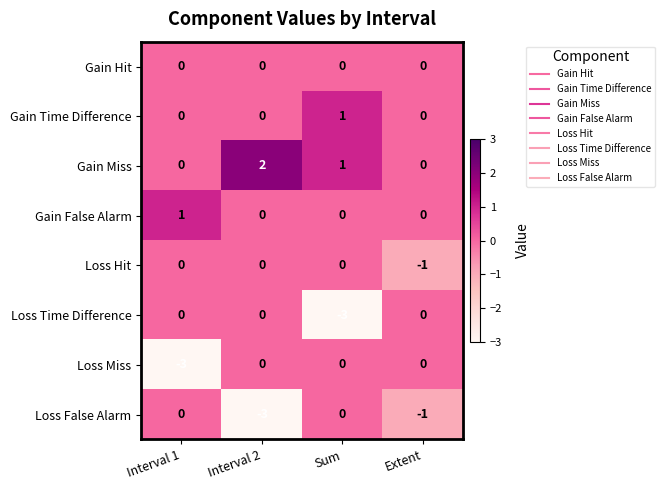

Count the number of categories in the chart.

4